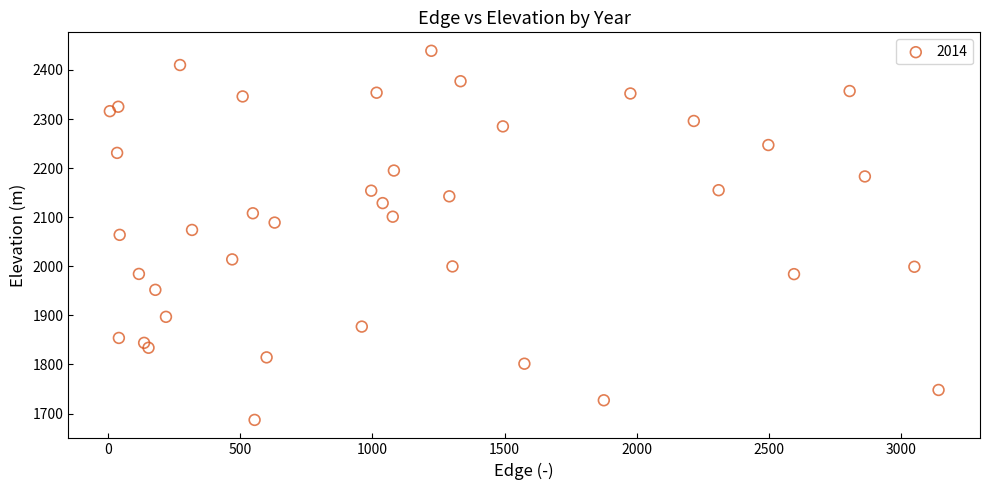

What is the range of X values (max minus min)?

3134.3